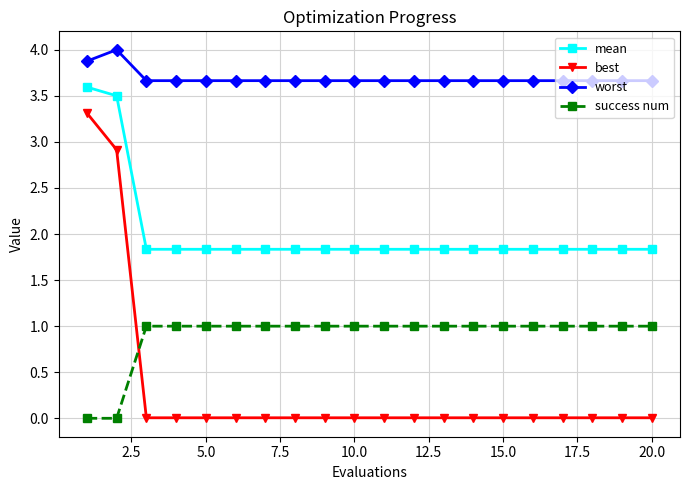

How many distinct data groups are displayed?

4